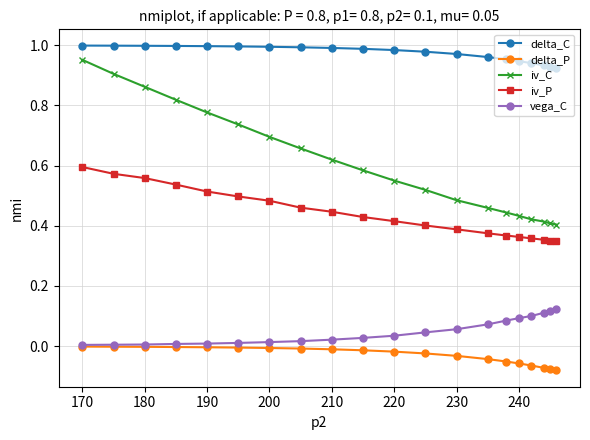

True or false: delta_P and iv_P intersect in this chart.

False